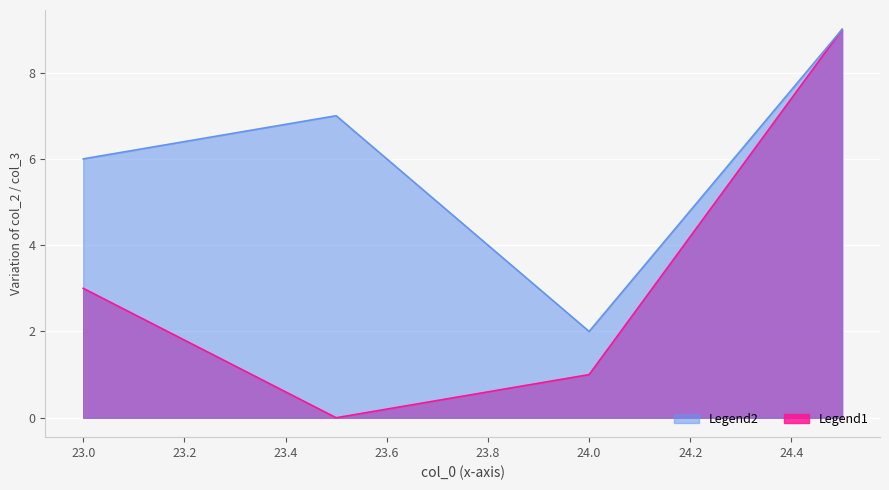

At 24.0, list the series in order from smallest to largest.

col_2, col_3